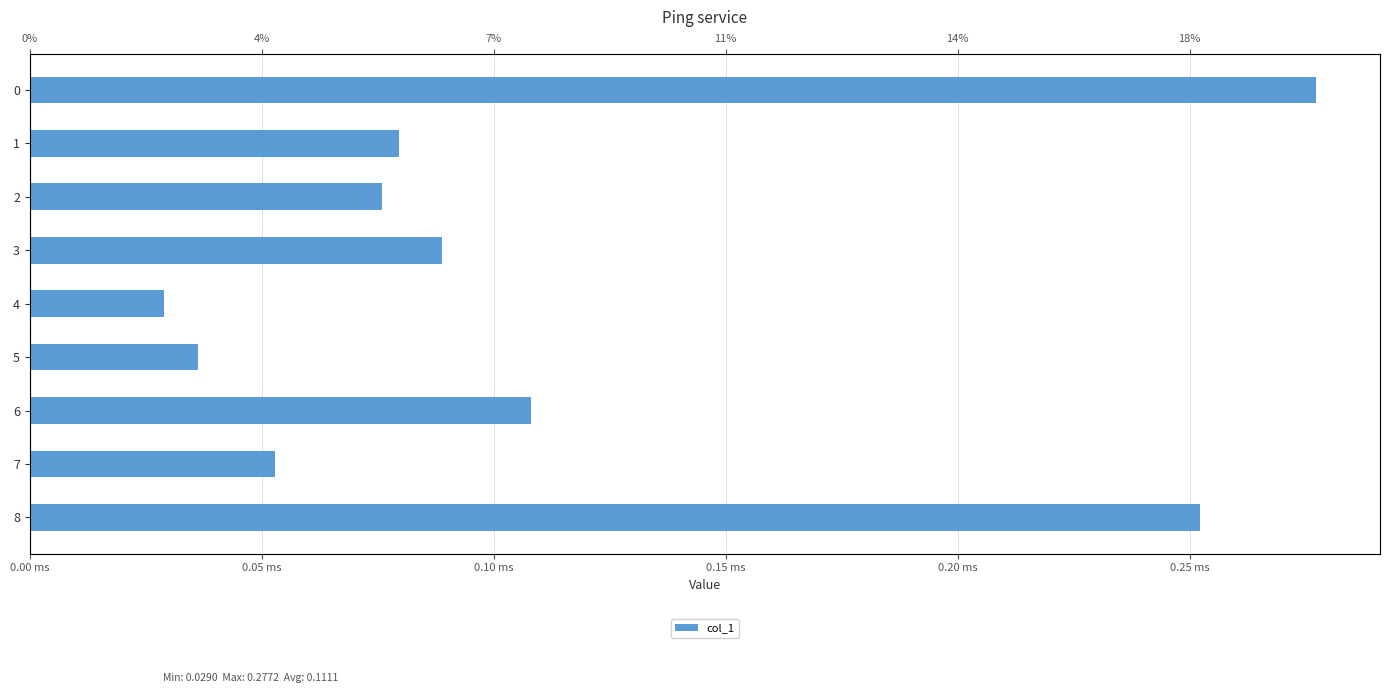

What is the average value?

0.1